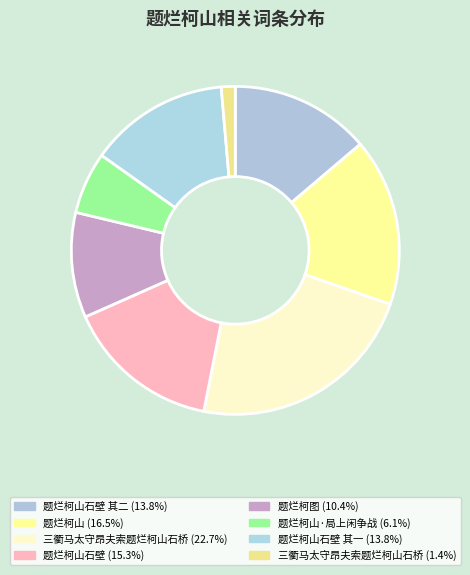

Which category has the smallest portion of the pie?

三衢马太守昂夫索题烂柯山石桥